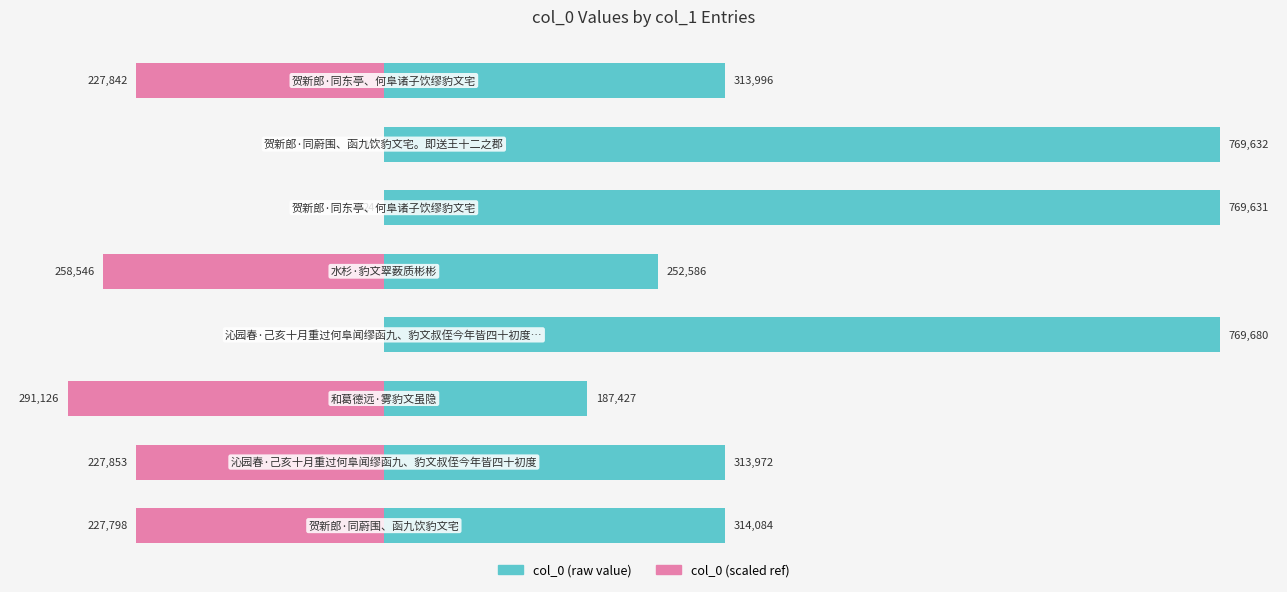

What is the smallest value displayed?

187427